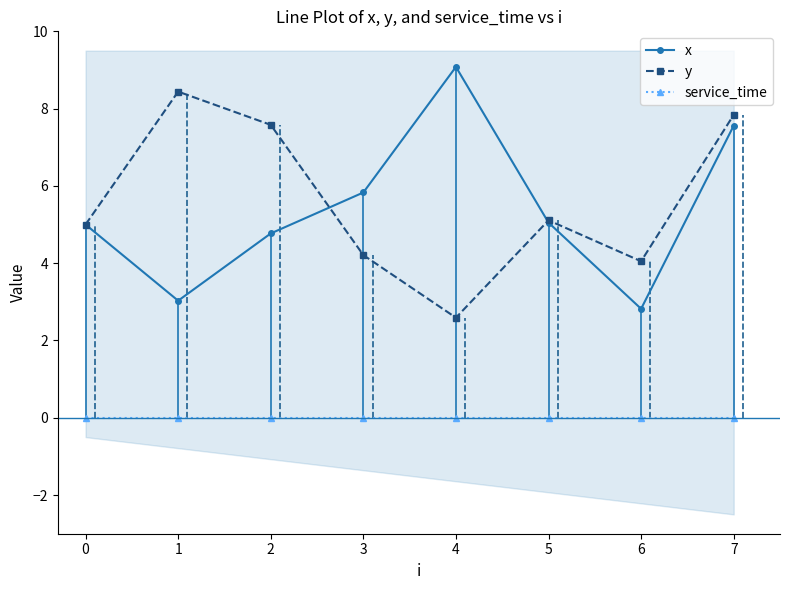

True or false: y and service_time intersect in this chart.

False